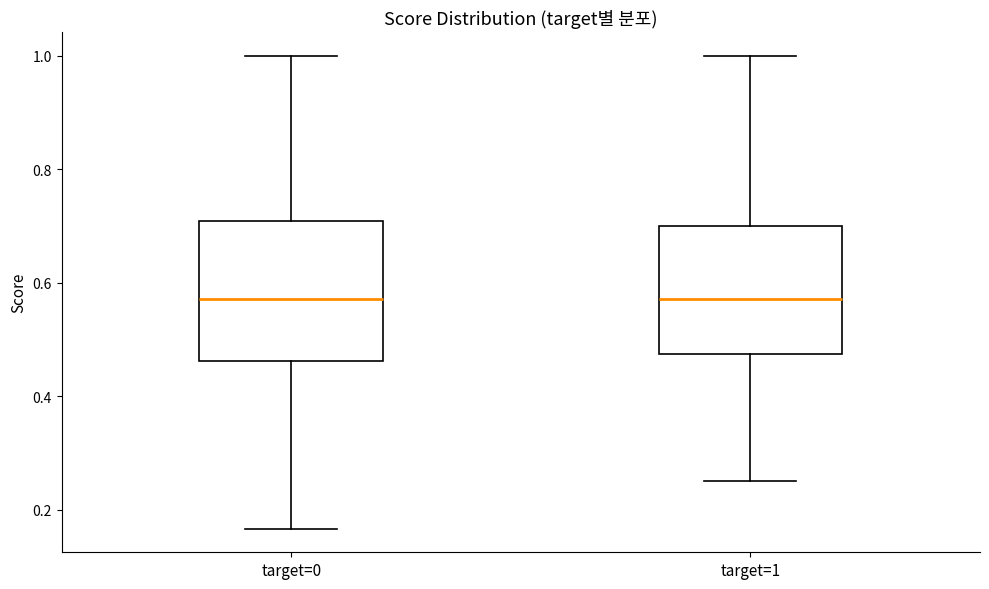

Reading left to right, read every box against the y-axis: the position of its median line, the range the box covers, and the ends of its whiskers. The values are not printed on the chart, so give them approximately, as read against the axis.

target=0: median 0.58, box 0.46 to 0.70, whiskers 0.16 to 1.00
target=1: median 0.58, box 0.48 to 0.70, whiskers 0.26 to 1.00